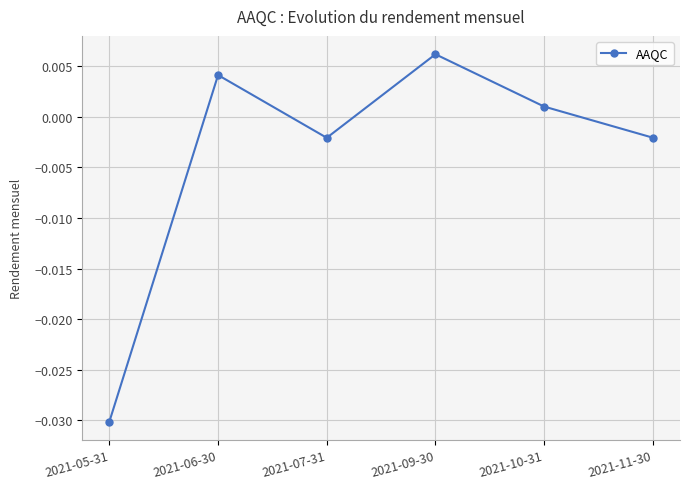

At which category does the chart reach its peak across all series?

2021-09-30